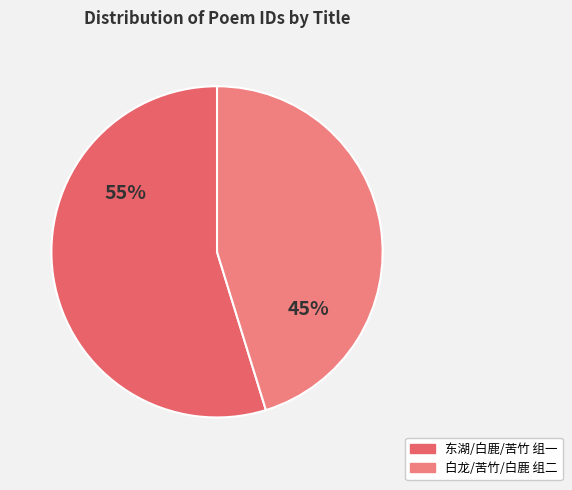

Count the number of slices in the pie.

2